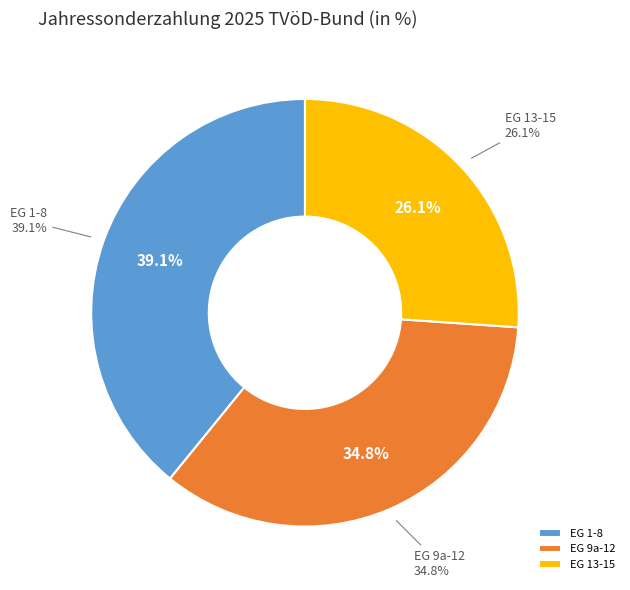

Which slice is the largest?

EG 1-8